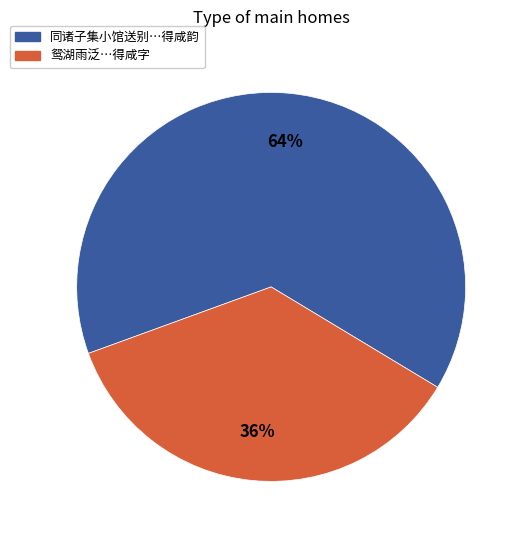

Which slice represents more than half of the pie?

同诸子集小馆送别…得咸韵